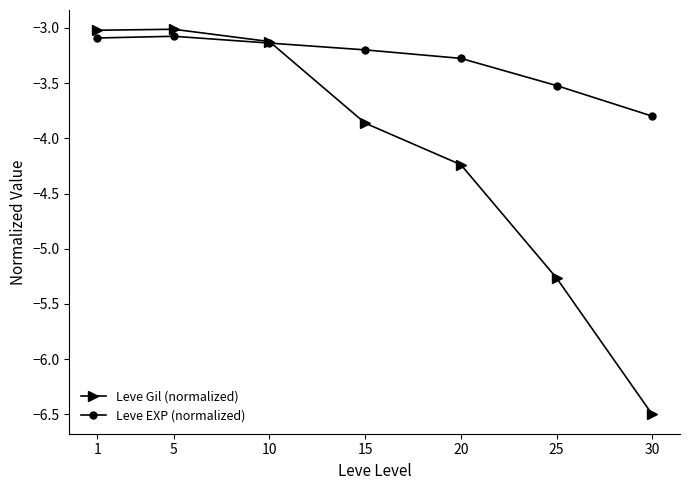

How many lines are shown in the chart?

2